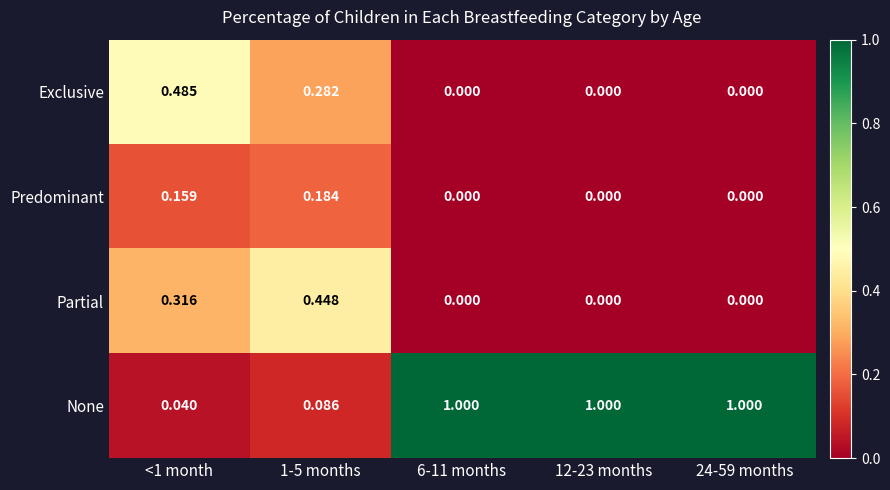

At <1 month, list the series in order from smallest to largest.

None, Predominant, Partial, Exclusive